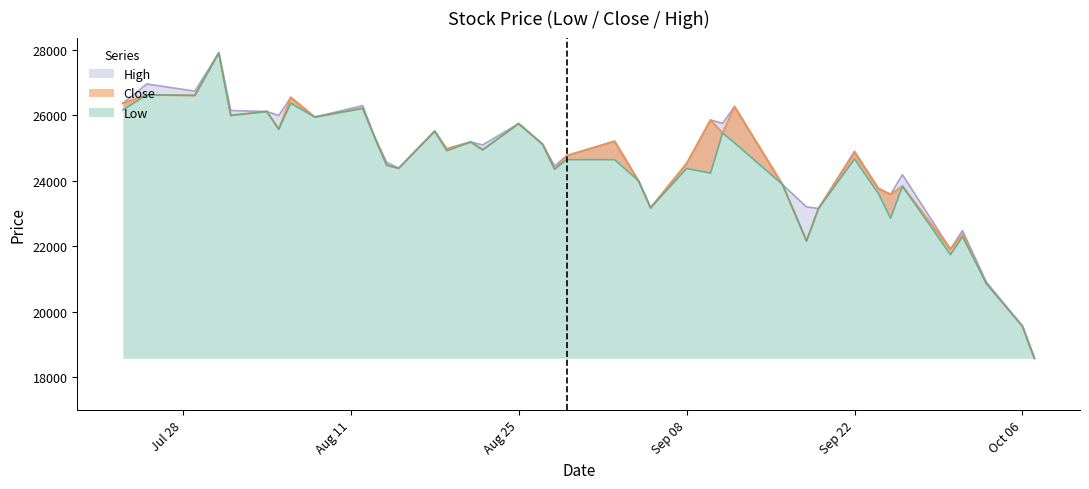

True or false: Close and Low cross at least once.

False